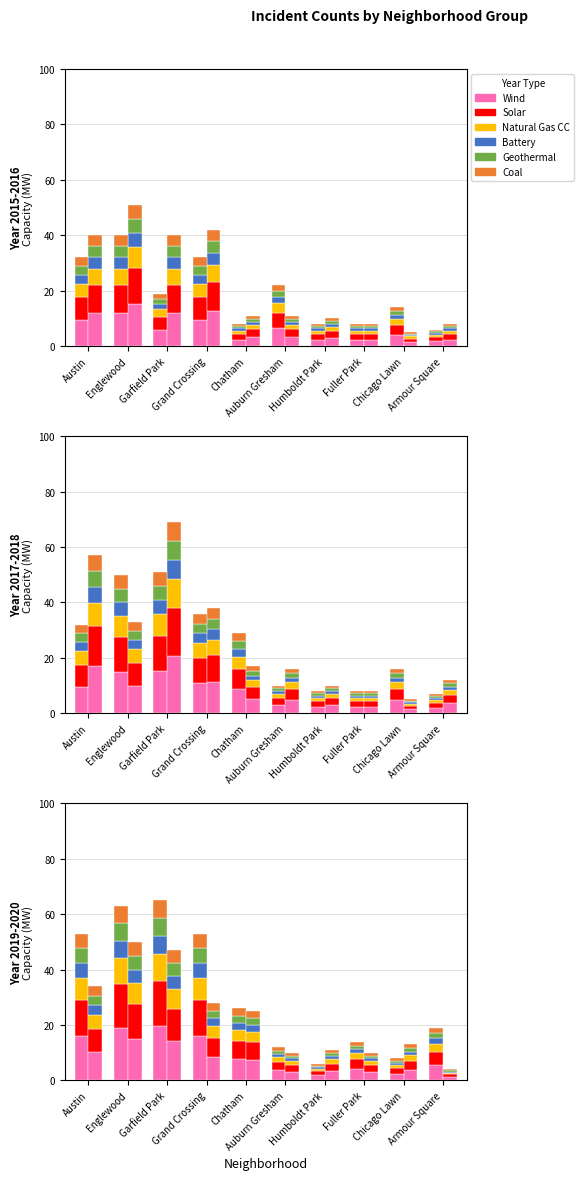

The value of Battery at Garfield Park is 1.9. True or false?

True